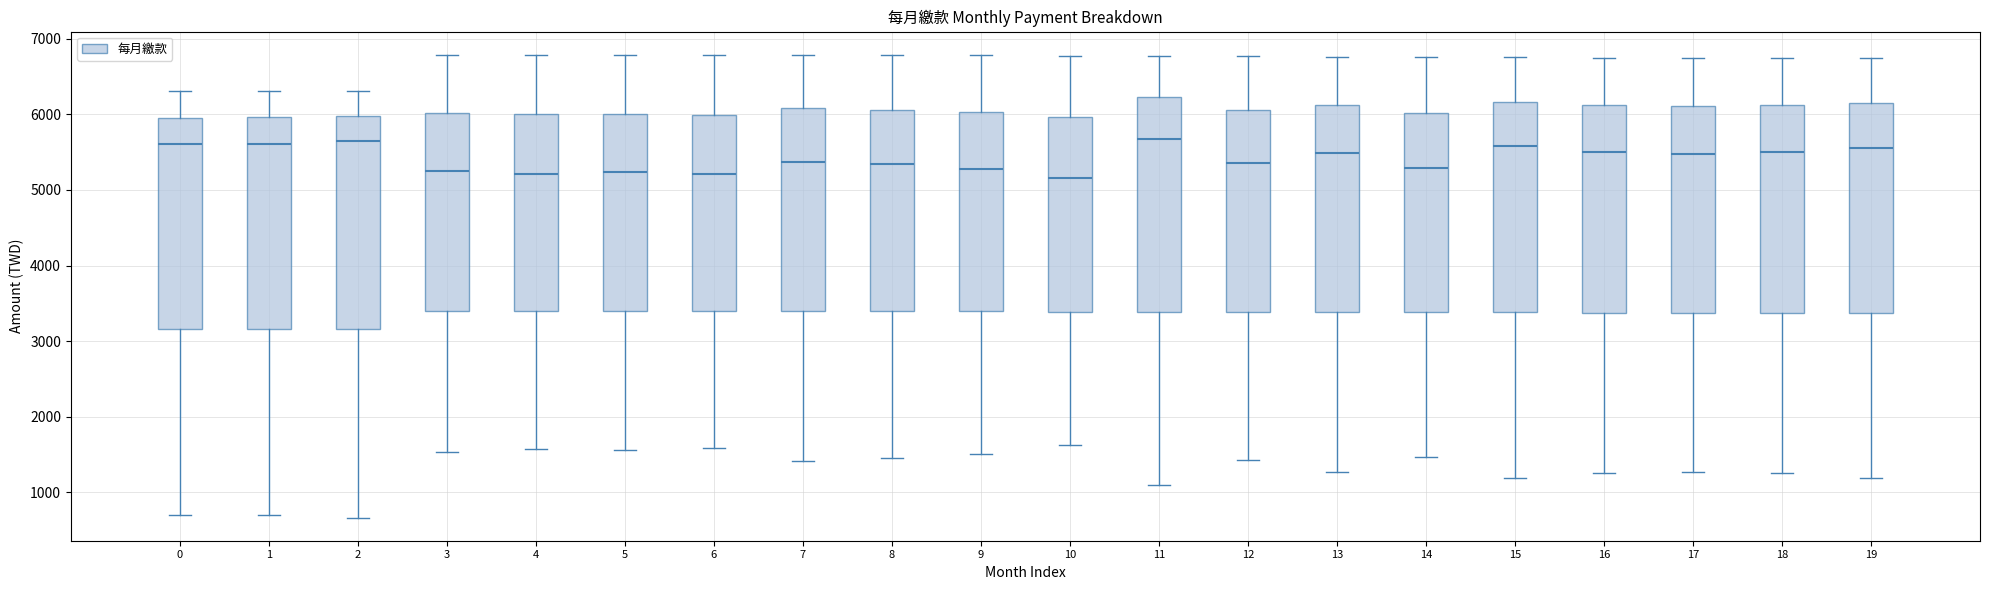

Reading left to right, transcribe this box plot: for each box, give where its median line is, the range the box spans, and where its two whiskers end, as read against the y-axis. The values are not printed on the chart, so give them approximately, as read against the axis.

0: median 5600, box 3200 to 6000, whiskers 700 to 6300
1: median 5600, box 3200 to 6000, whiskers 700 to 6300
2: median 5600, box 3200 to 6000, whiskers 700 to 6300
3: median 5200, box 3400 to 6000, whiskers 1500 to 6800
4: median 5200, box 3400 to 6000, whiskers 1600 to 6800
5: median 5200, box 3400 to 6000, whiskers 1600 to 6800
6: median 5200, box 3400 to 6000, whiskers 1600 to 6800
7: median 5400, box 3400 to 6100, whiskers 1400 to 6800
8: median 5300, box 3400 to 6100, whiskers 1400 to 6800
9: median 5300, box 3400 to 6000, whiskers 1500 to 6800
10: median 5200, box 3400 to 6000, whiskers 1600 to 6800
11: median 5700, box 3400 to 6200, whiskers 1100 to 6800
12: median 5400, box 3400 to 6100, whiskers 1400 to 6800
13: median 5500, box 3400 to 6100, whiskers 1300 to 6800
14: median 5300, box 3400 to 6000, whiskers 1500 to 6800
15: median 5600, box 3400 to 6200, whiskers 1200 to 6800
16: median 5500, box 3400 to 6100, whiskers 1300 to 6800
17: median 5500, box 3400 to 6100, whiskers 1300 to 6800
18: median 5500, box 3400 to 6100, whiskers 1300 to 6800
19: median 5600, box 3400 to 6200, whiskers 1200 to 6700